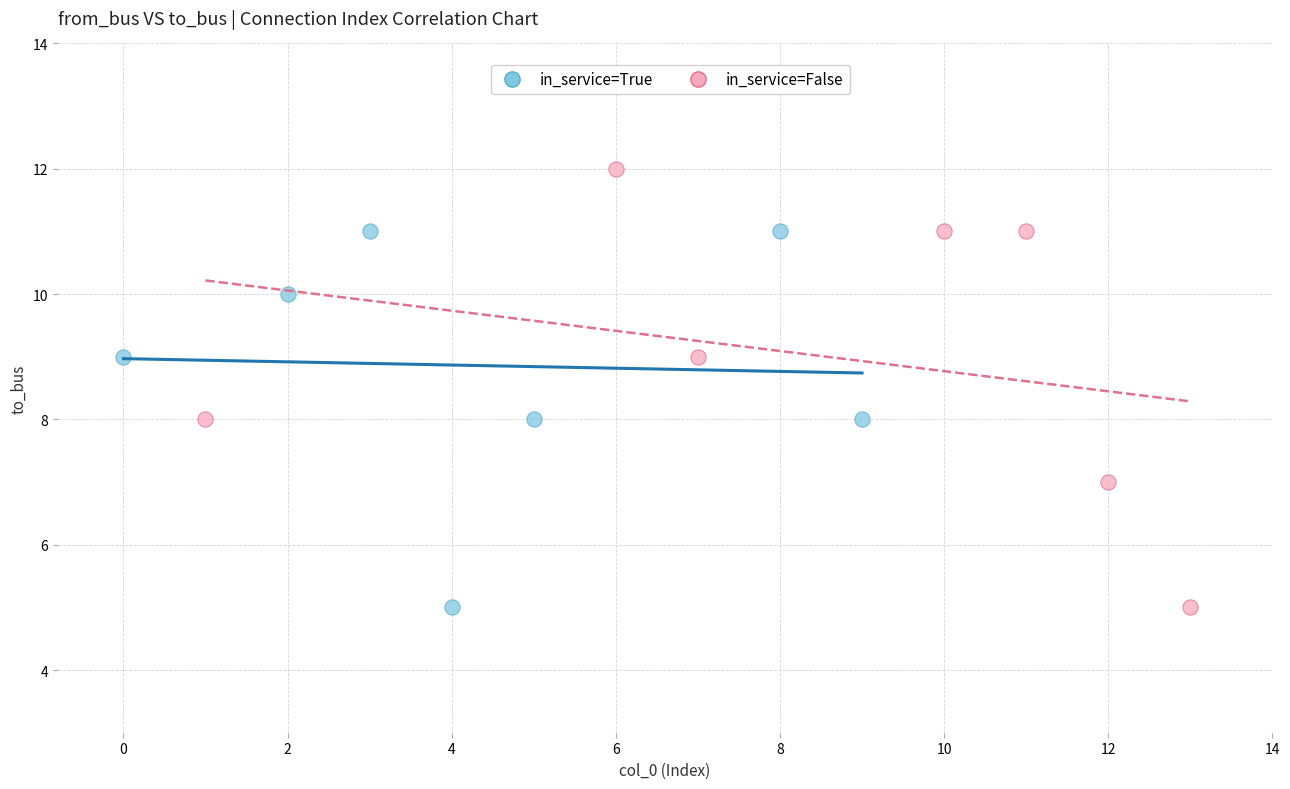

Which series has the widest spread of Y values?

in_service=False